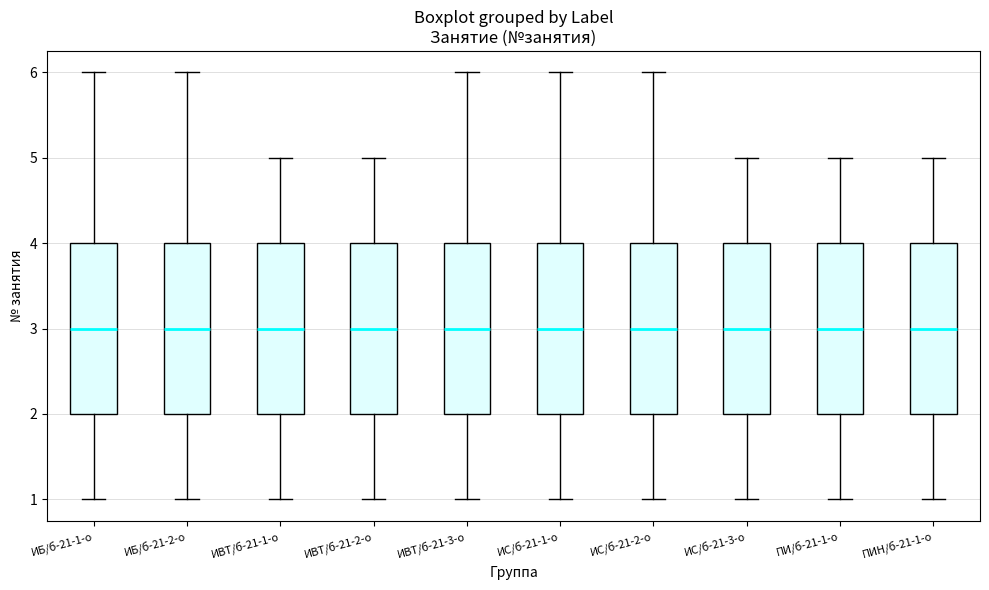

Where does the median line of the box for ИС/б-21-2-о sit on the y-axis? The values are not printed on the chart, so give them approximately, as read against the axis.

3